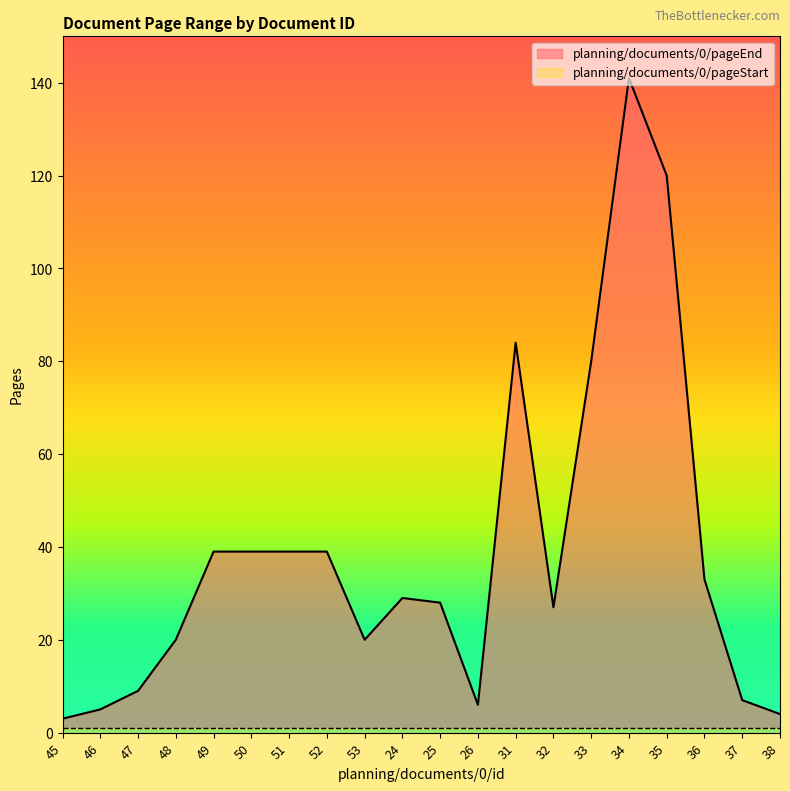

What is the label of the 3rd point from the left?

47